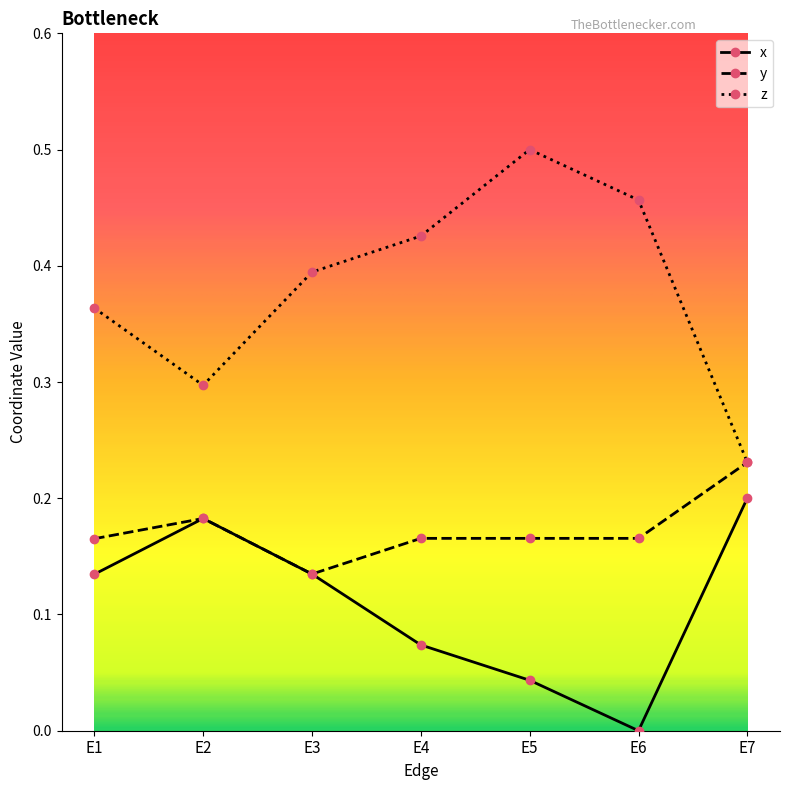

How many series are shown in this chart?

3